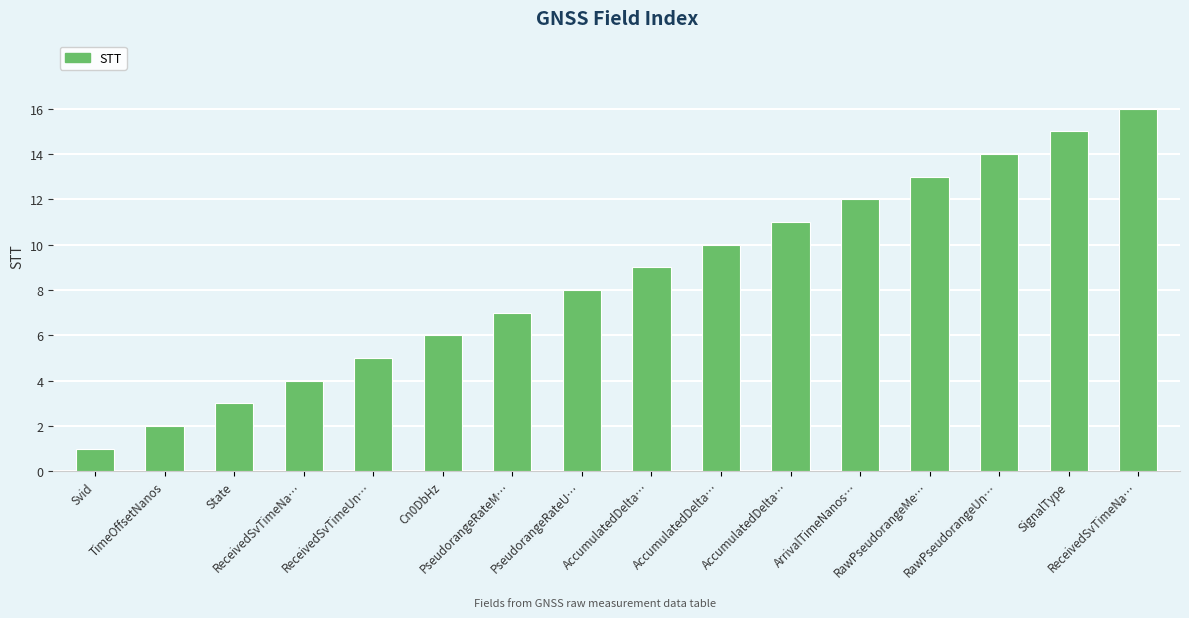

Reading left to right, transcribe all the data shown in this chart.

1	2	3	4	5	6	7	8	9	10	11	12	13	14	15	16